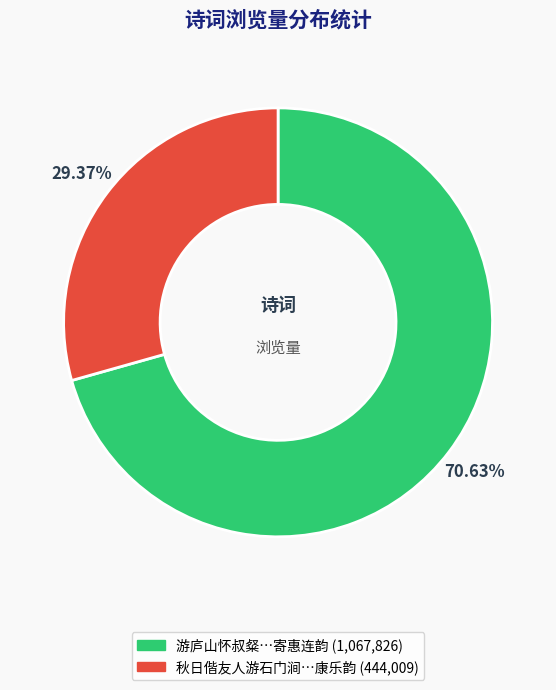

To the nearest percent, what is the average slice percentage?

50%